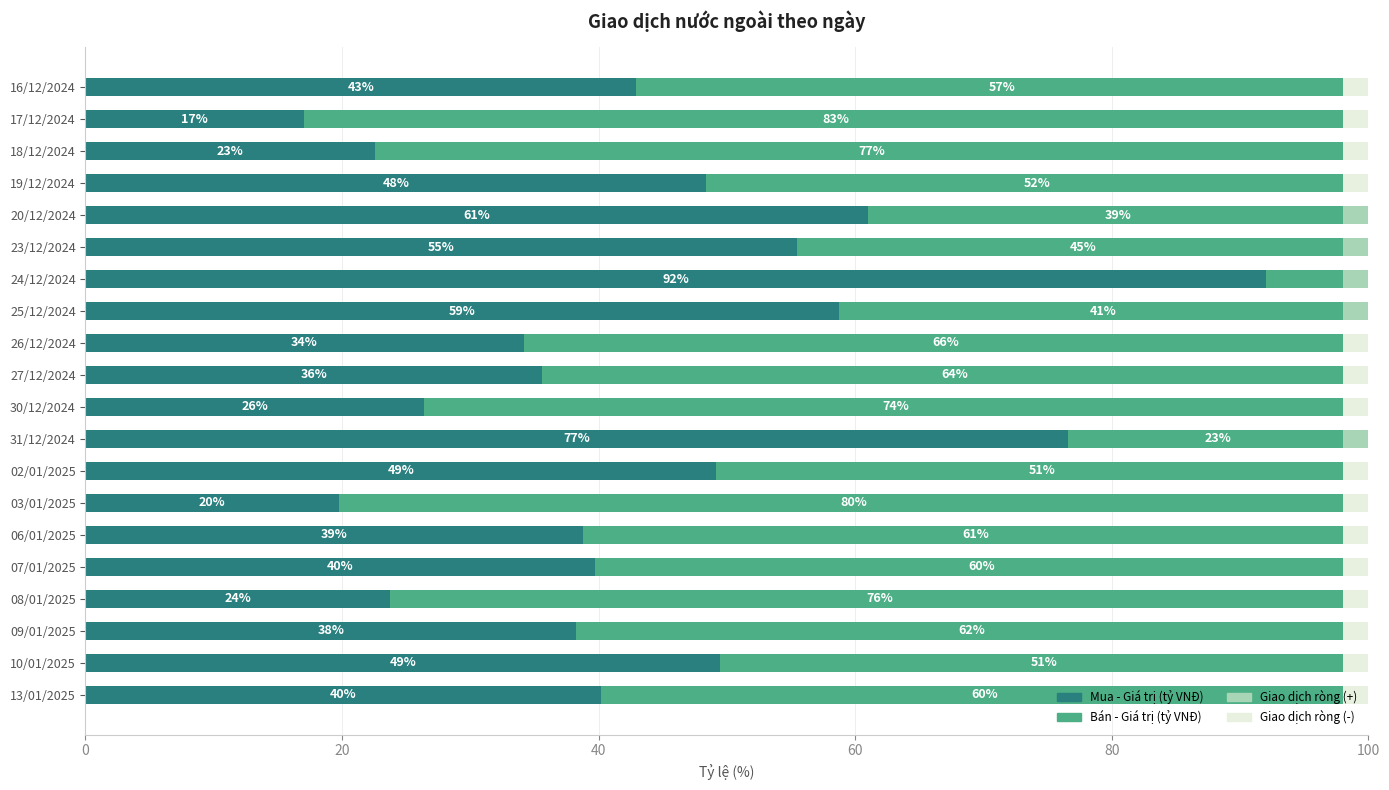

What is the maximum value for Bán - Giá trị (tỷ VNĐ)?

83.0